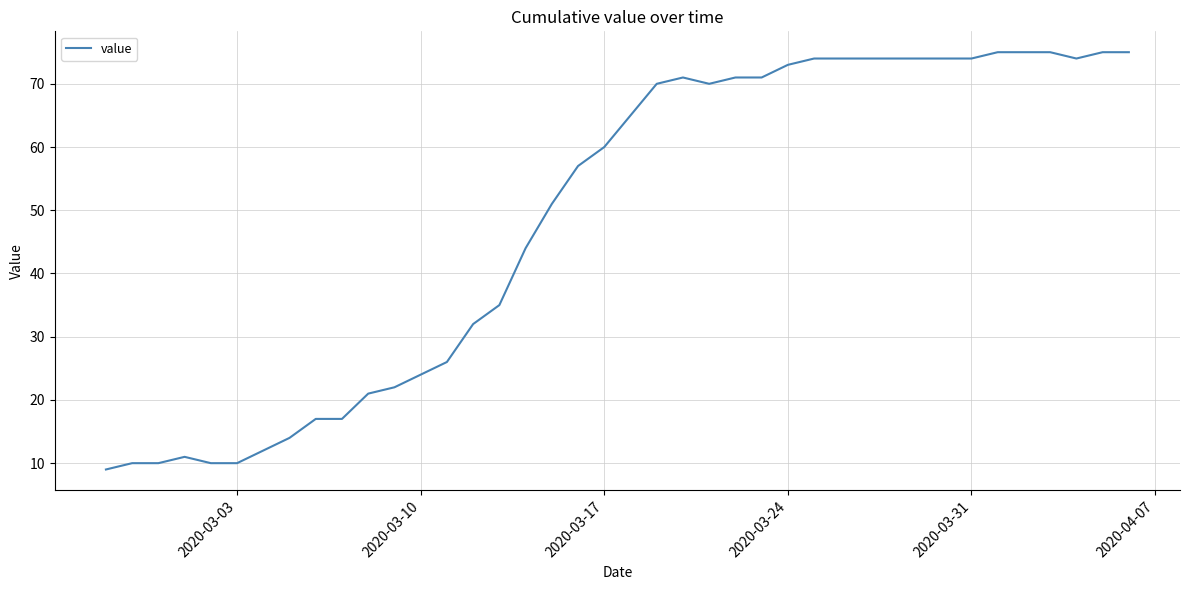

What is the difference between the maximum and minimum values?

66